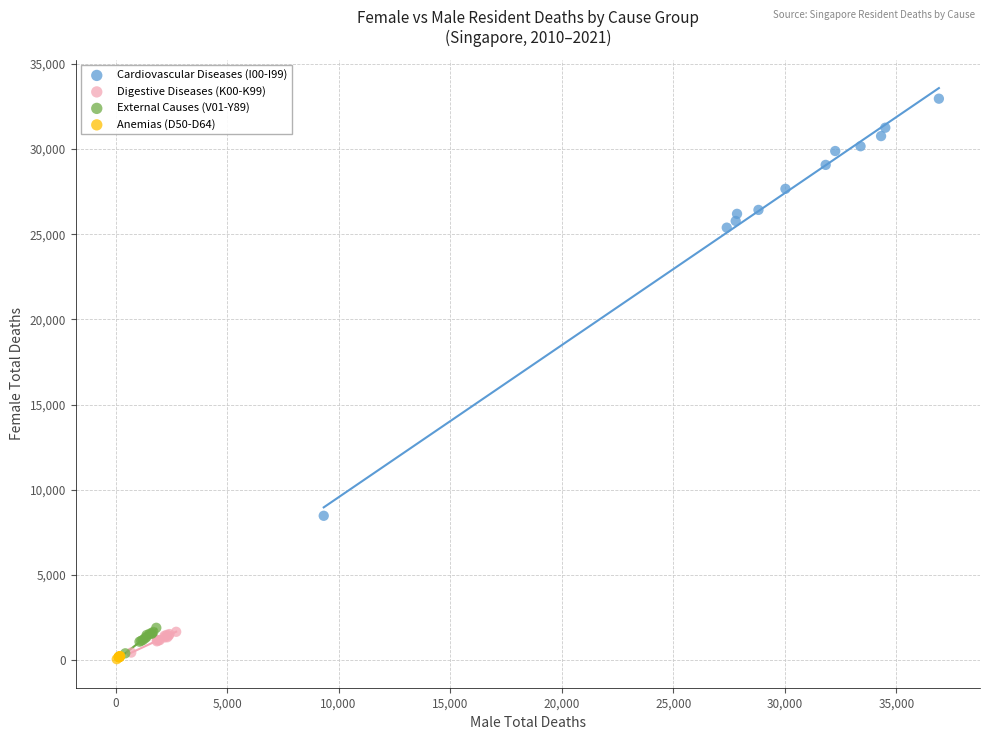

Which series has the largest Y range (max minus min)?

Cardiovascular Diseases (I00-I99)